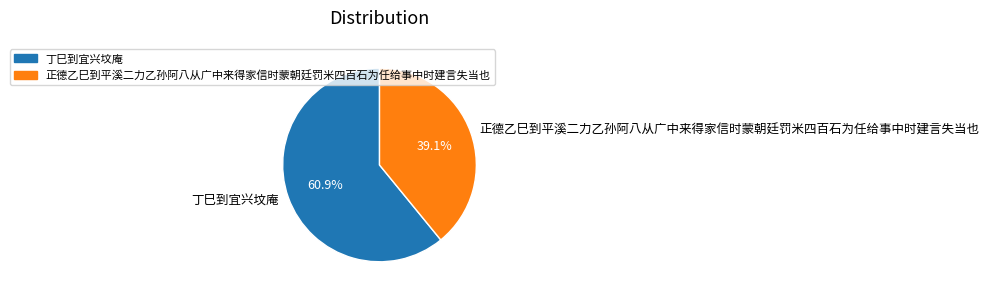

Which slice is the smallest?

正德乙巳到平溪二力乙孙阿八从广中来得家信时蒙朝廷罚米四百石为任给事中时建言失当也